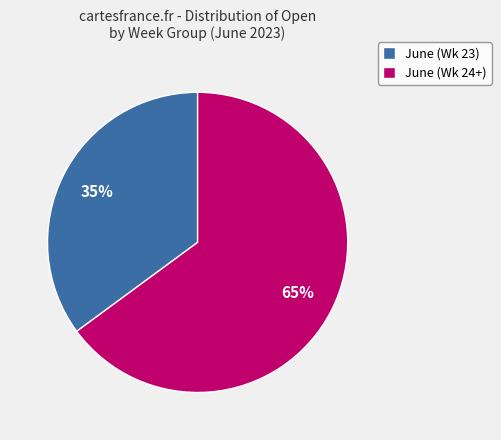

What is the largest slice in the pie chart?

June (Wk 24+)